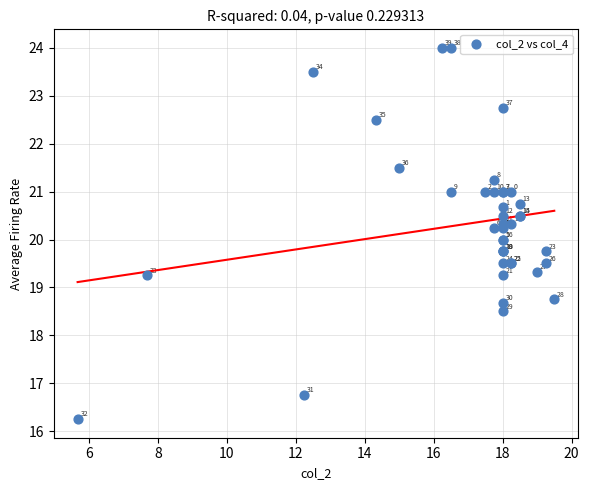

What Y value in the scatter plot is closest to 20?

20.0